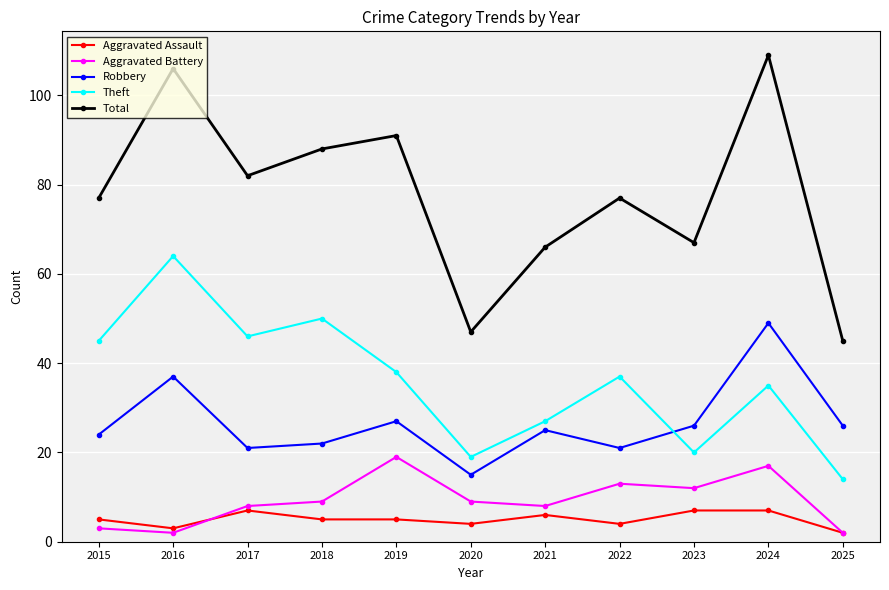

Which series has the largest range (max minus min)?

Total